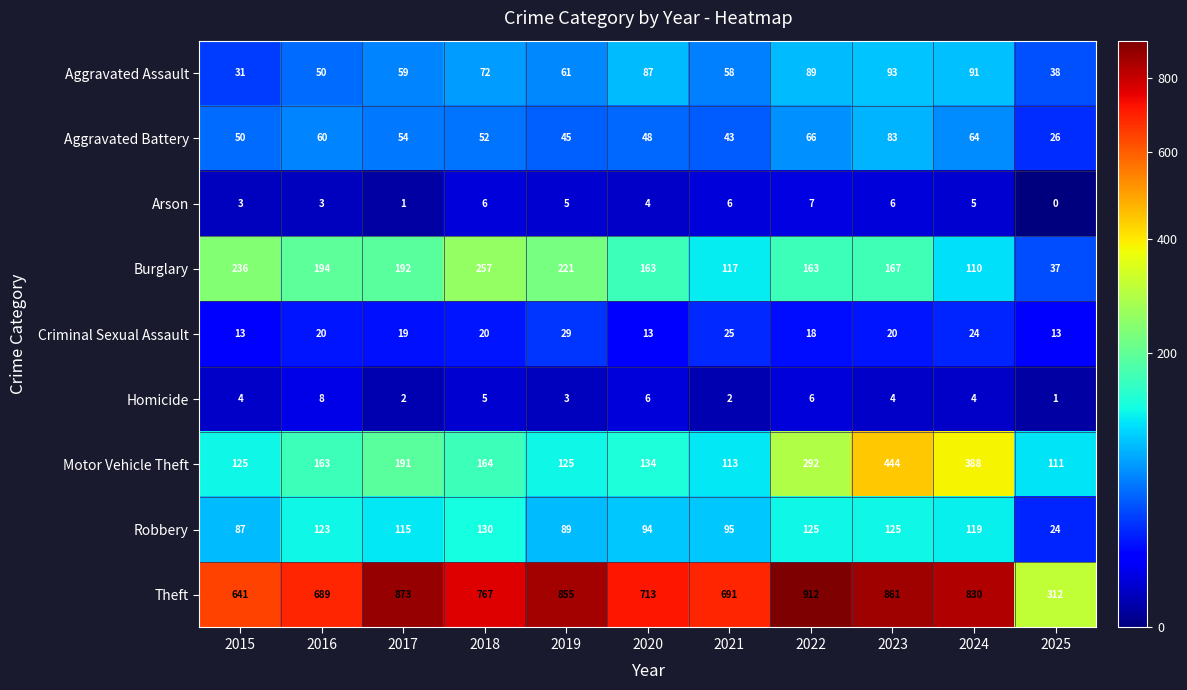

What is the maximum value shown in the chart?

912